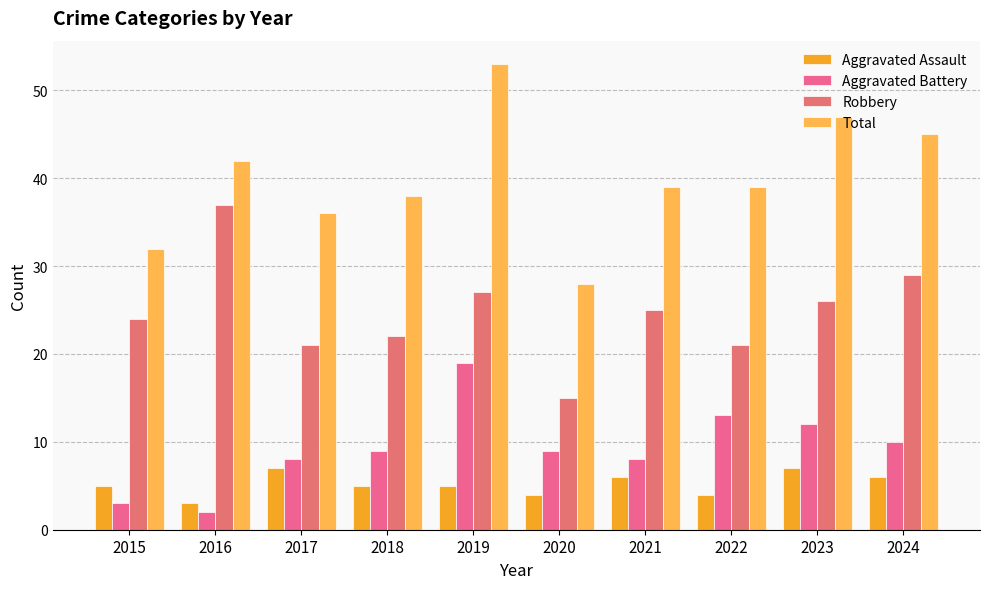

What is the difference between the highest and lowest values at 2022?

35